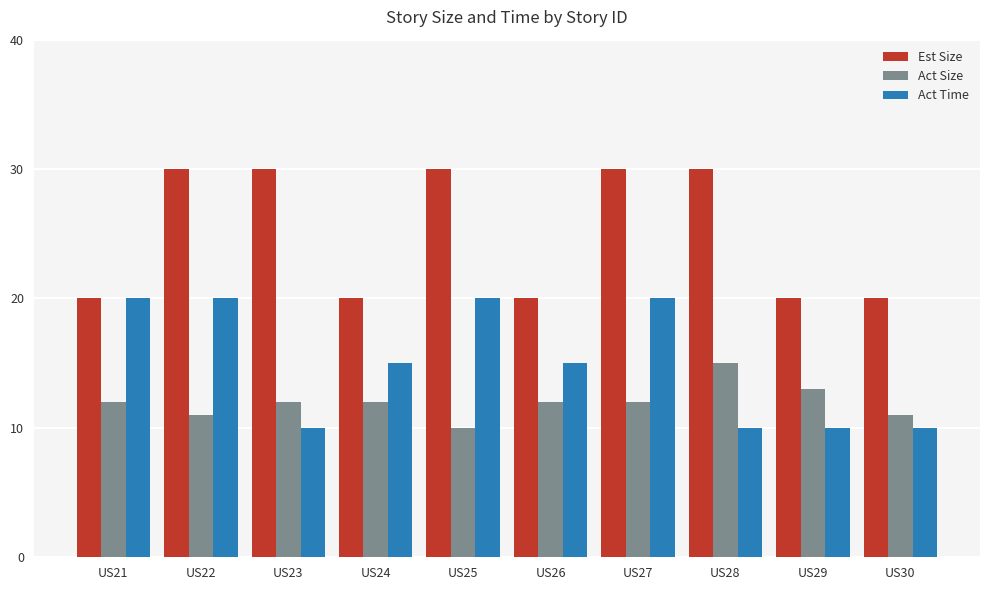

Count the number of data series in this chart.

3